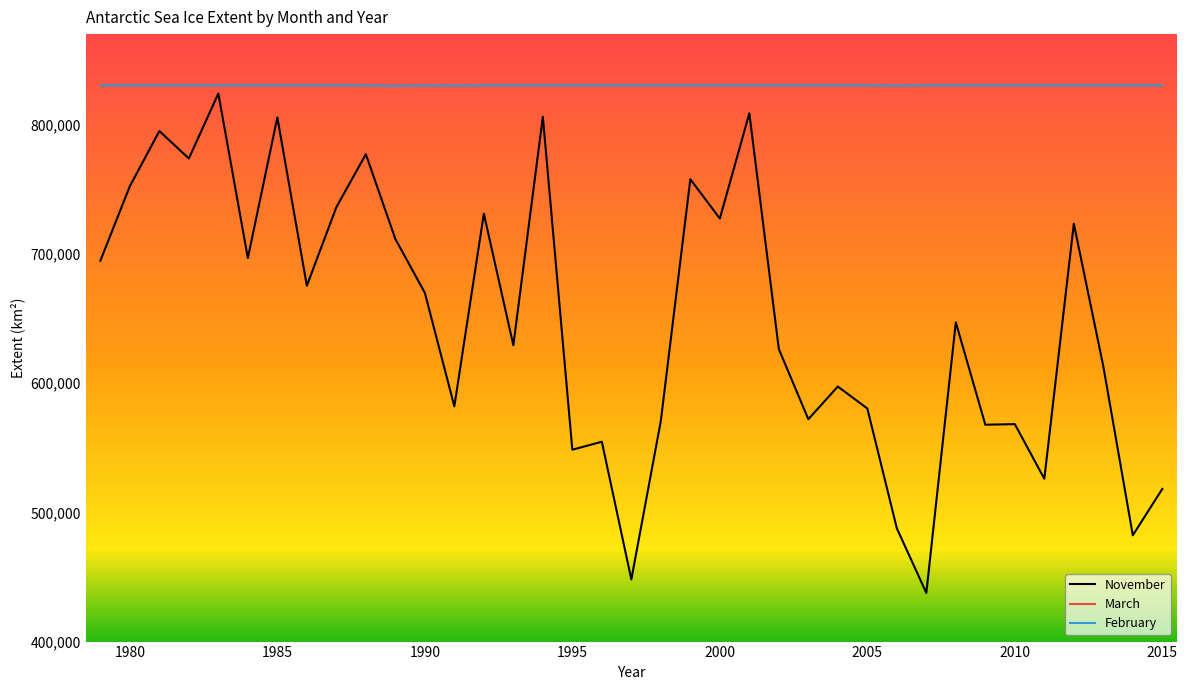

Which series has the widest spread of values?

November